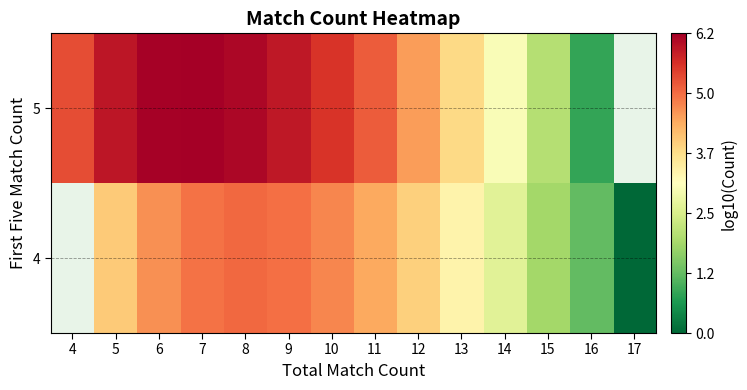

The value of 4 at 10 is 2.3. True or false?

False